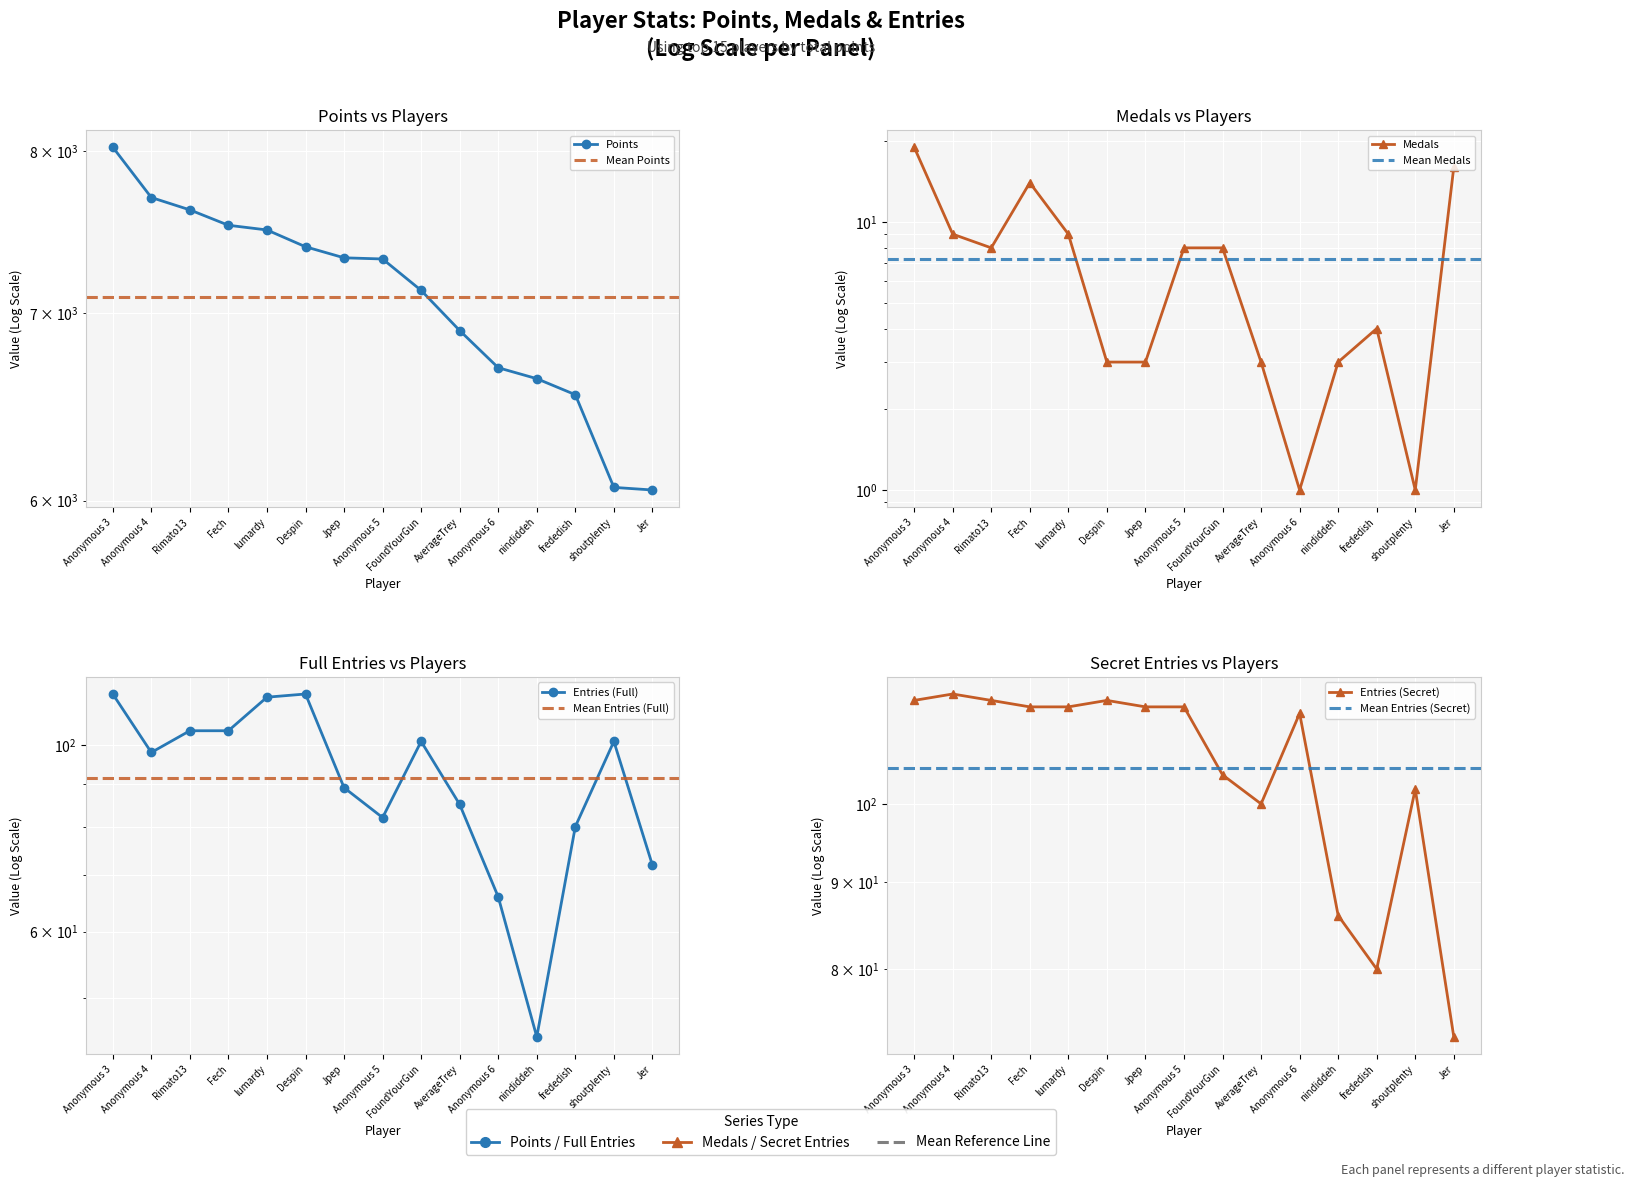

What is the difference between the maximum and minimum values in the Medals series?

18